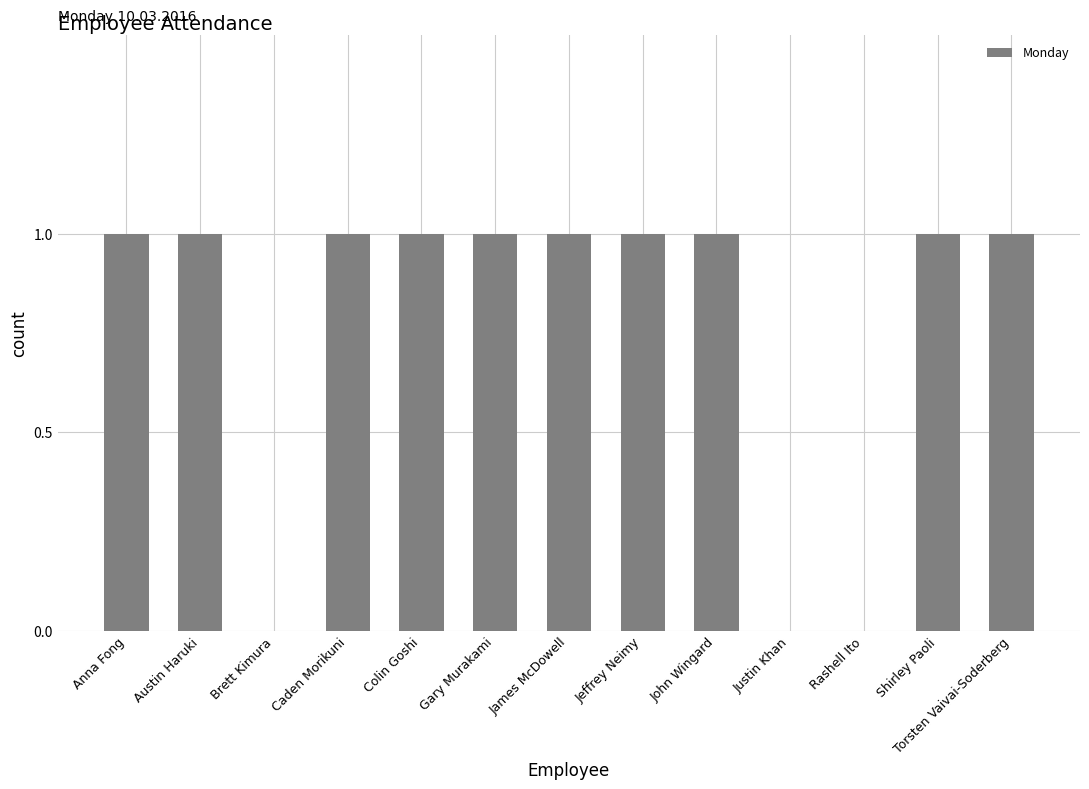

True or false: the data shows 1 at Colin Goshi.

True